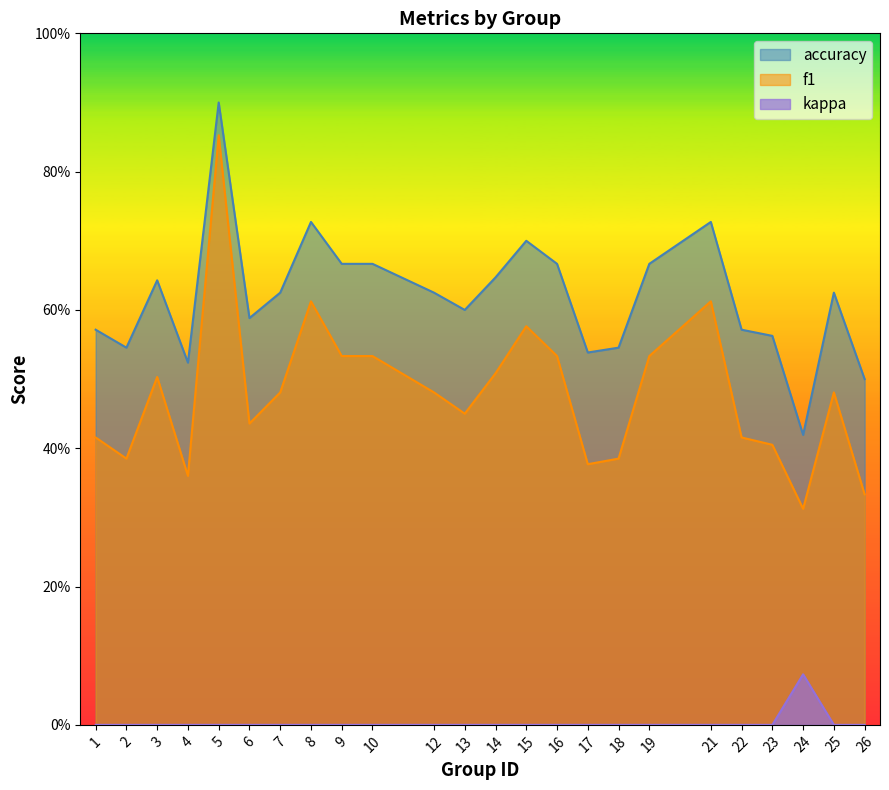

Does the chart have visible grid lines?

No